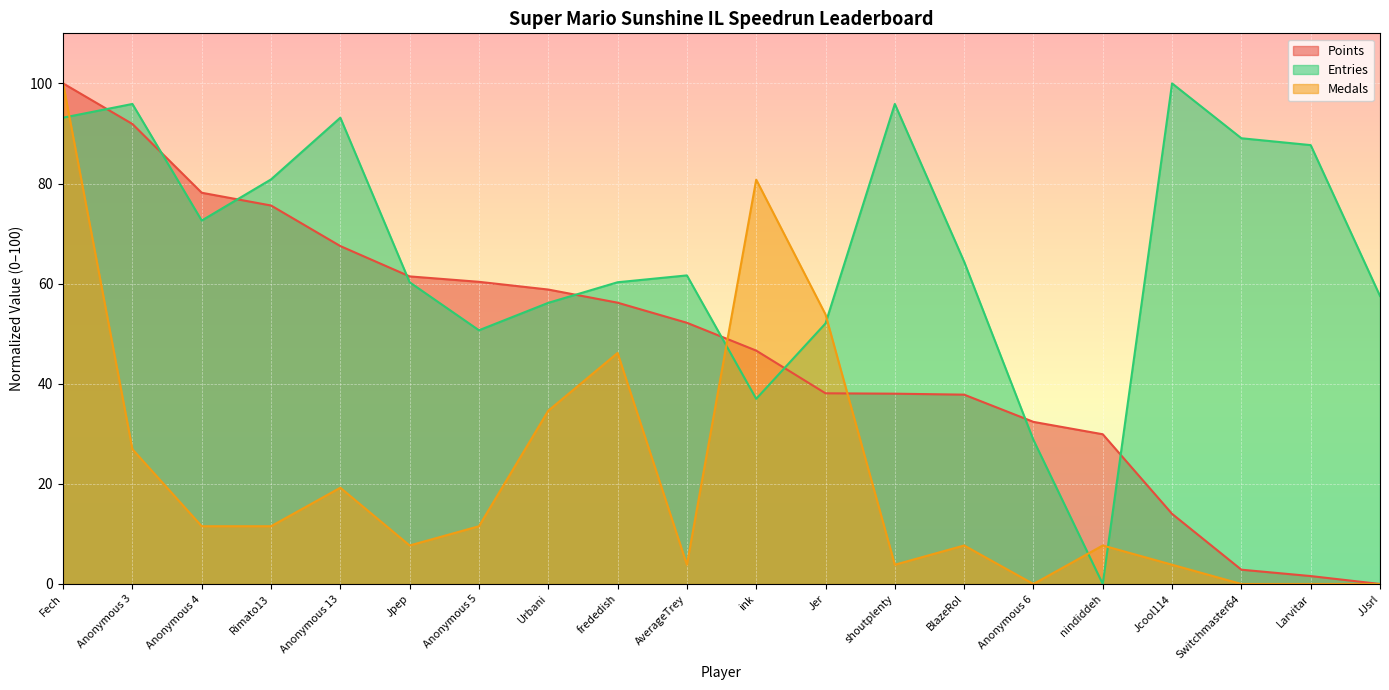

Count the number of data series in this chart.

3